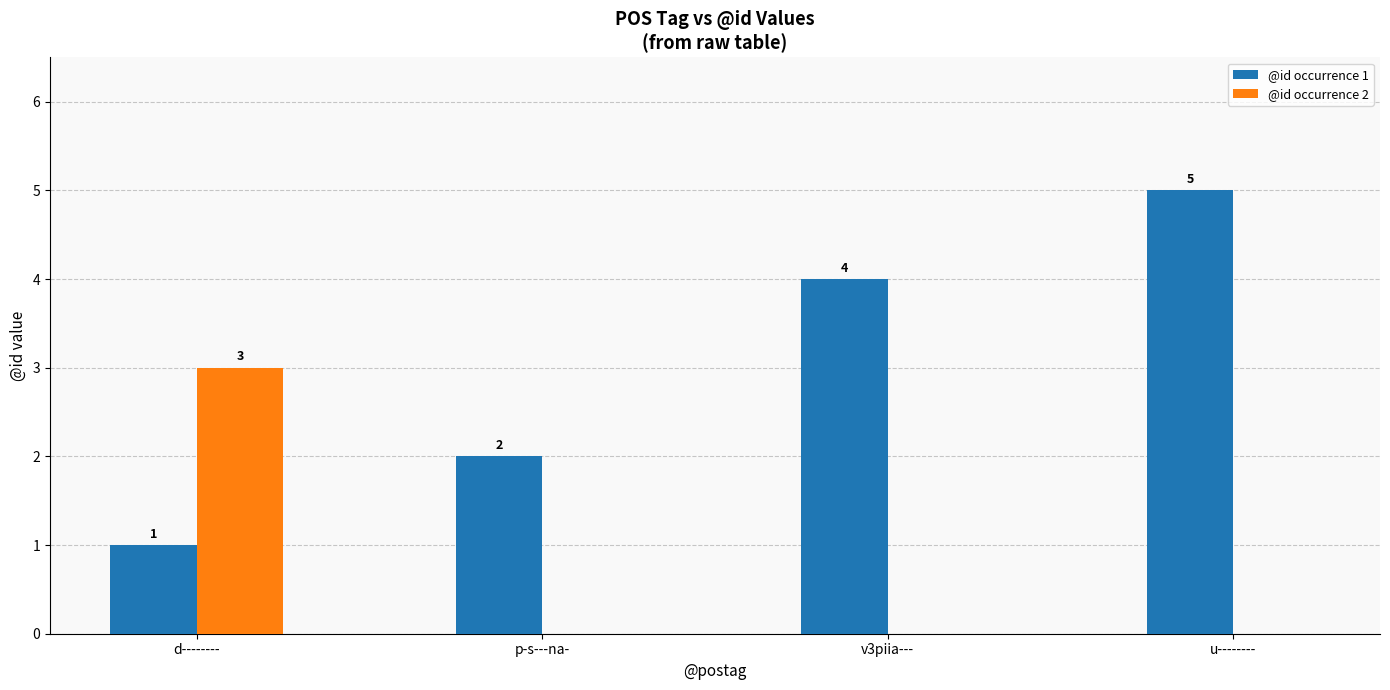

Reading left to right, extract all data points from this chart.

@id occurrence 1: d--------=1	p-s---na-=2	v3piia---=4	u--------=5
@id occurrence 2: d--------=3	p-s---na-=0	v3piia---=0	u--------=0